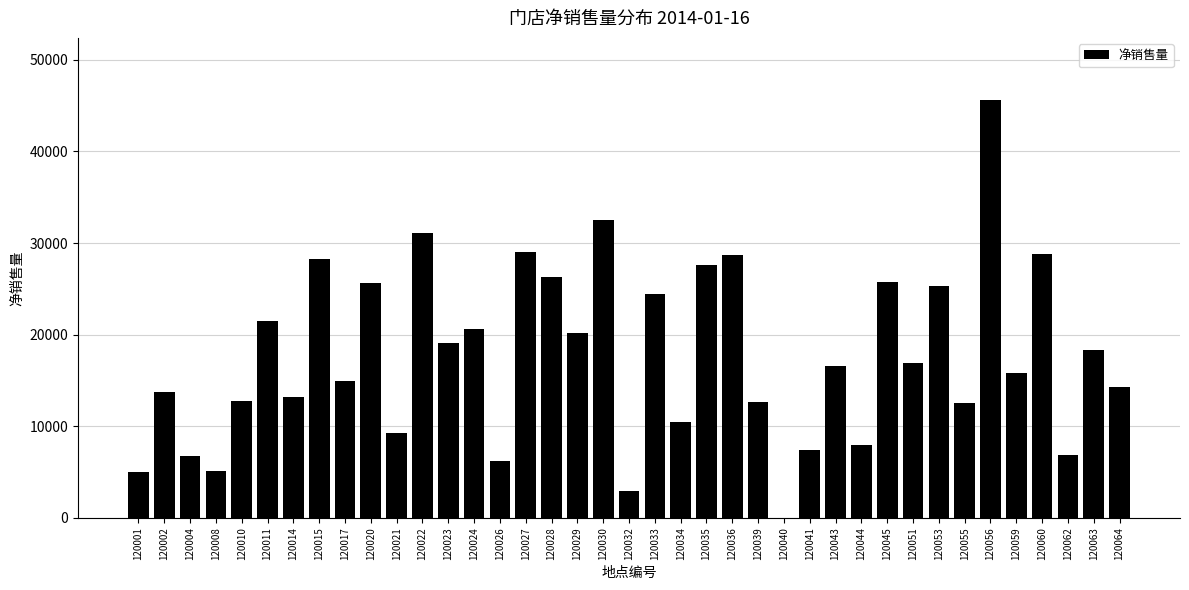

Is it true that the value at 120056 is 73153.4?

False